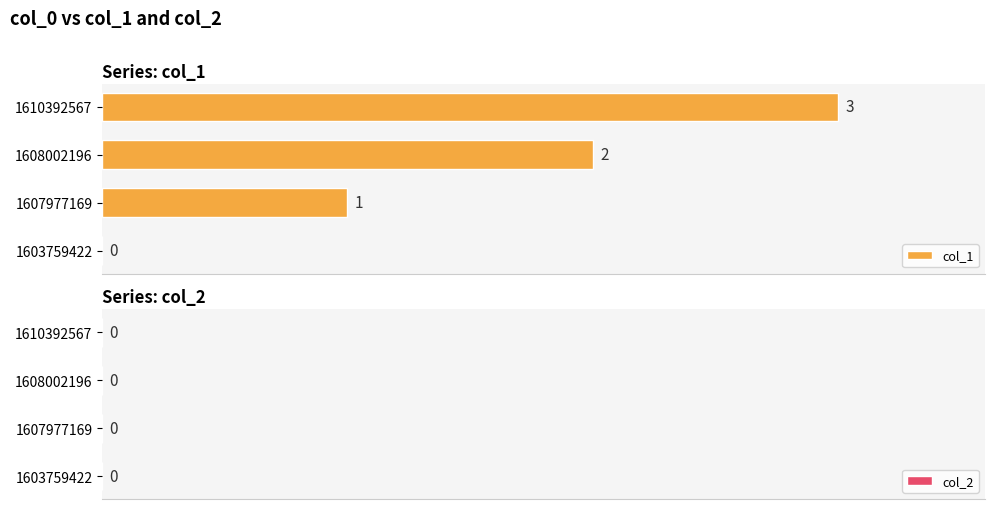

What is the sum of the values at 1608002196 and 1607977169?

3